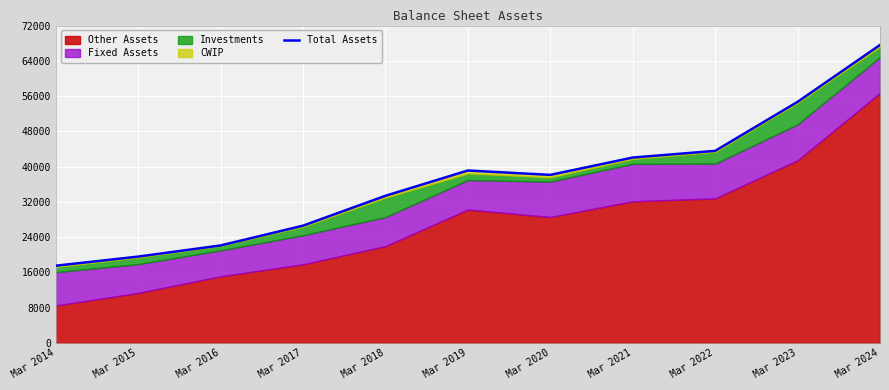

At which label does the data first exceed 38130?

Mar 2019